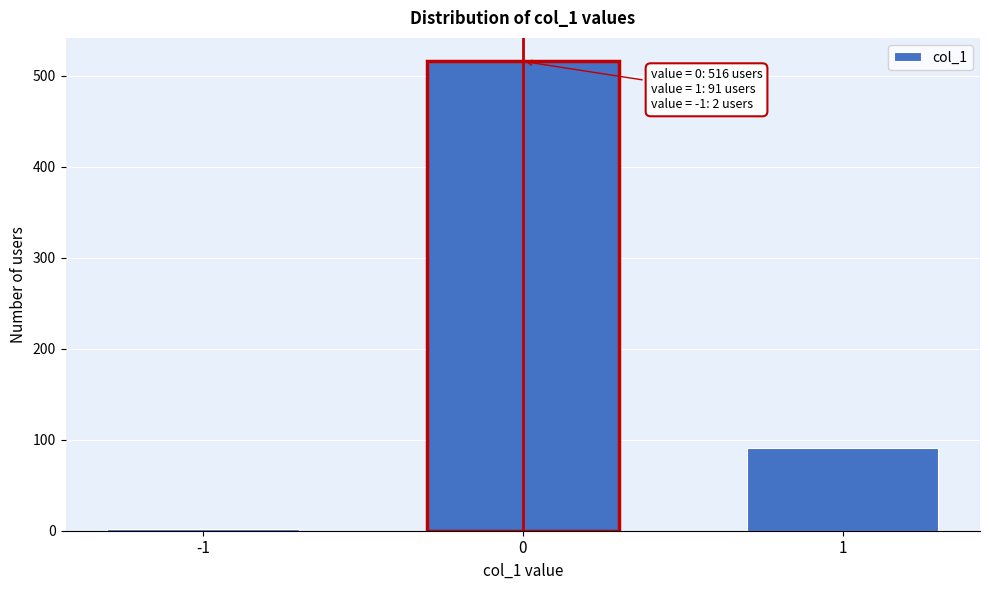

Reading left to right, what are all the values shown in this chart?

2	516	91